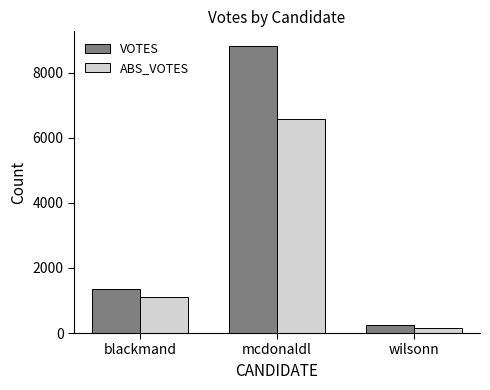

What value does the VOTES series have at mcdonaldl?

8826